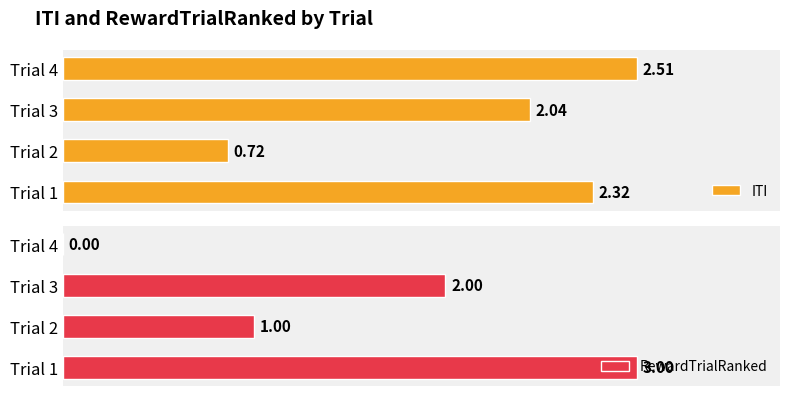

At Trial 1, list the series in order from largest to smallest.

RewardTrialRanked, ITI